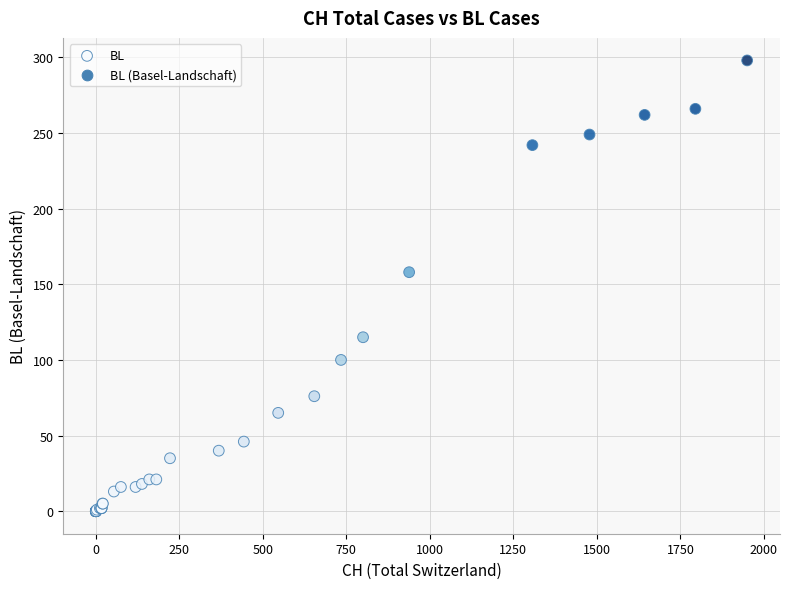

What Y value in the scatter plot is closest to 149?

158